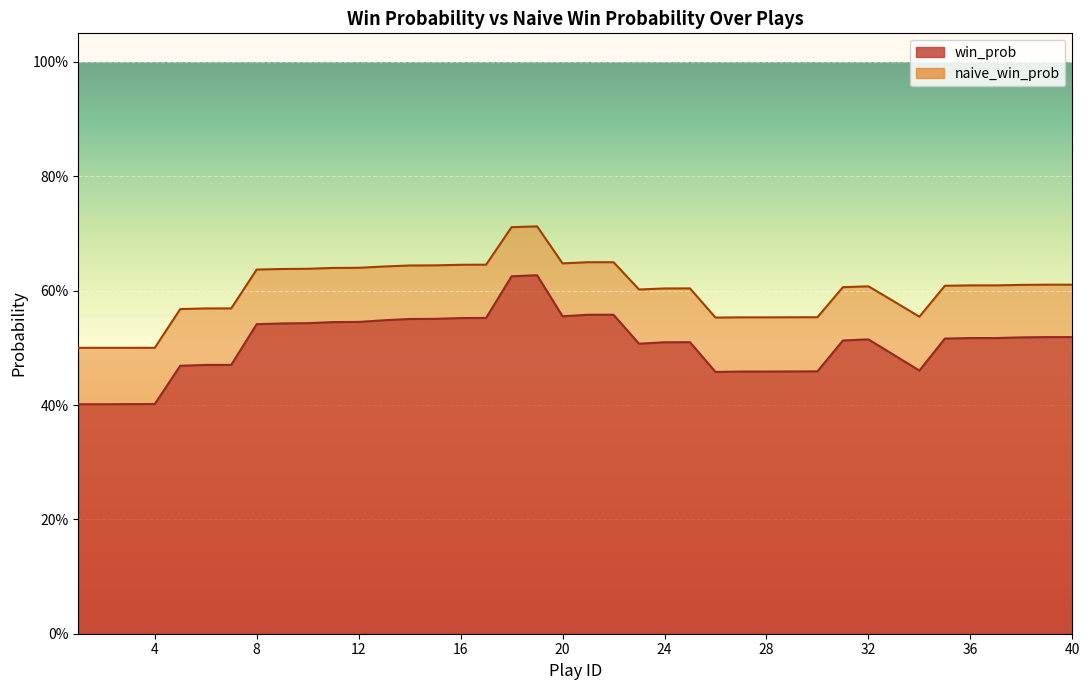

Which label corresponds to the smallest value in the chart?

1